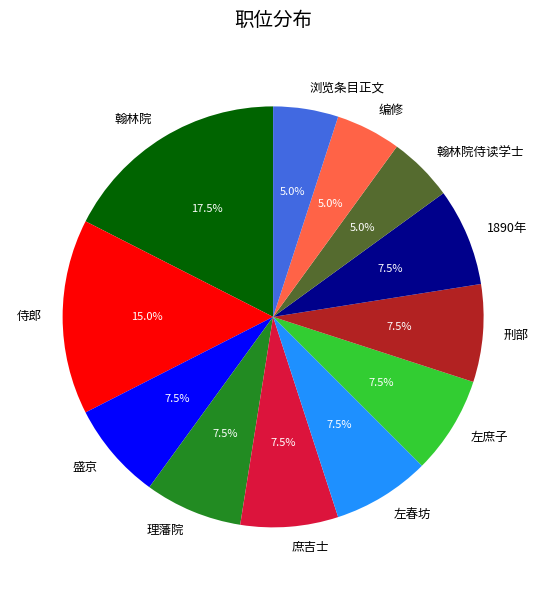

Approximately how many times larger is the value at 刑部 compared to 翰林院?

0.4